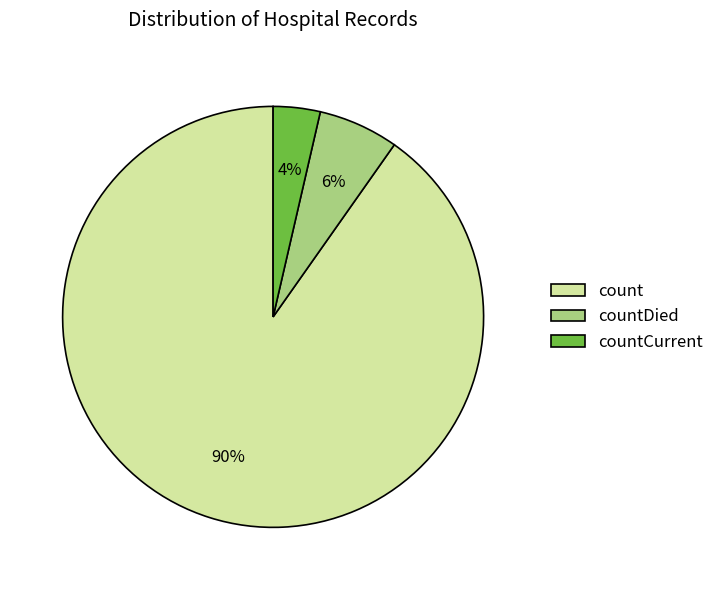

What percentage is the count slice, to the nearest percent?

90%